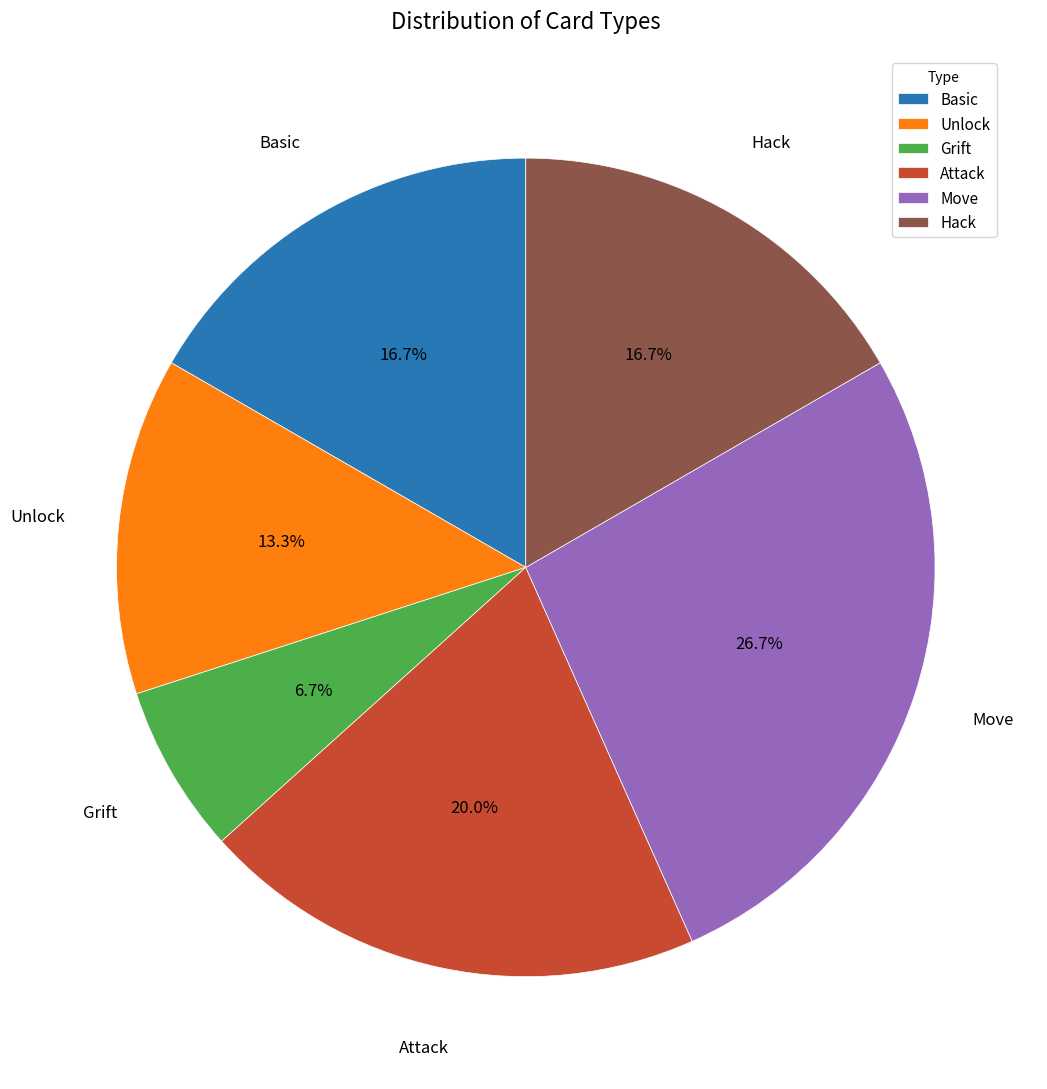

Which slice is the largest?

Move